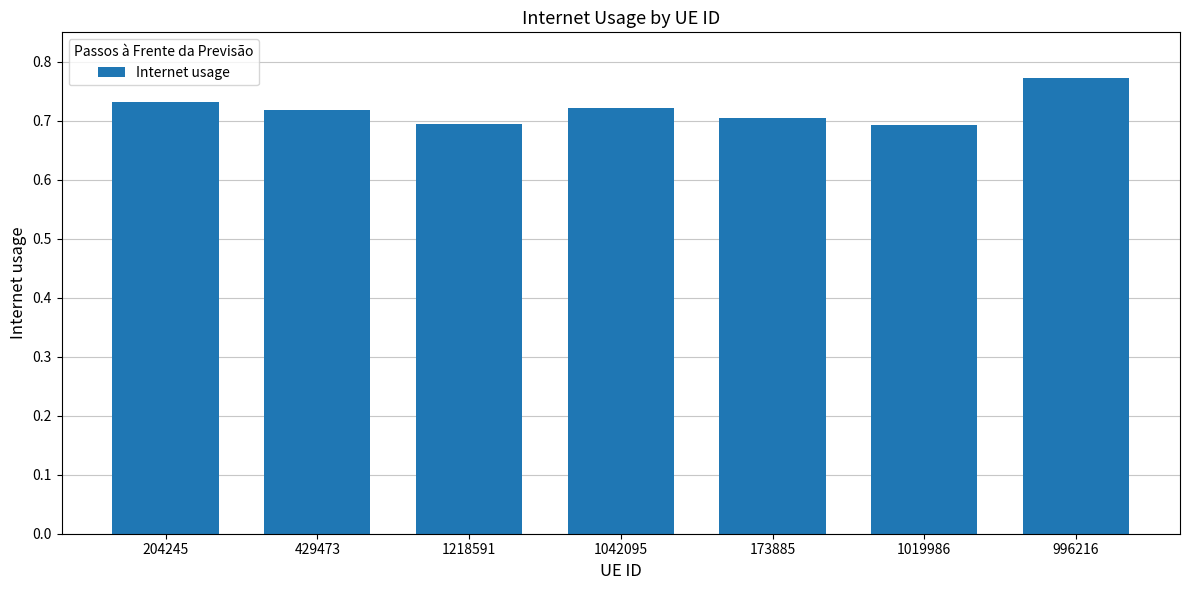

How many bars are there in total?

7